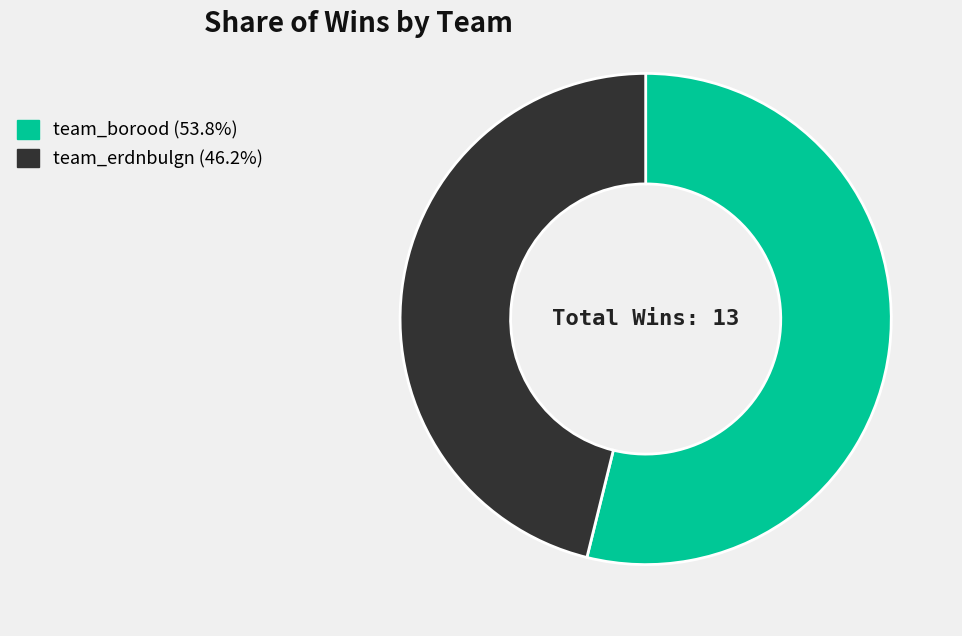

Is team_erdnbulgn (46.2%) the majority of the pie?

No